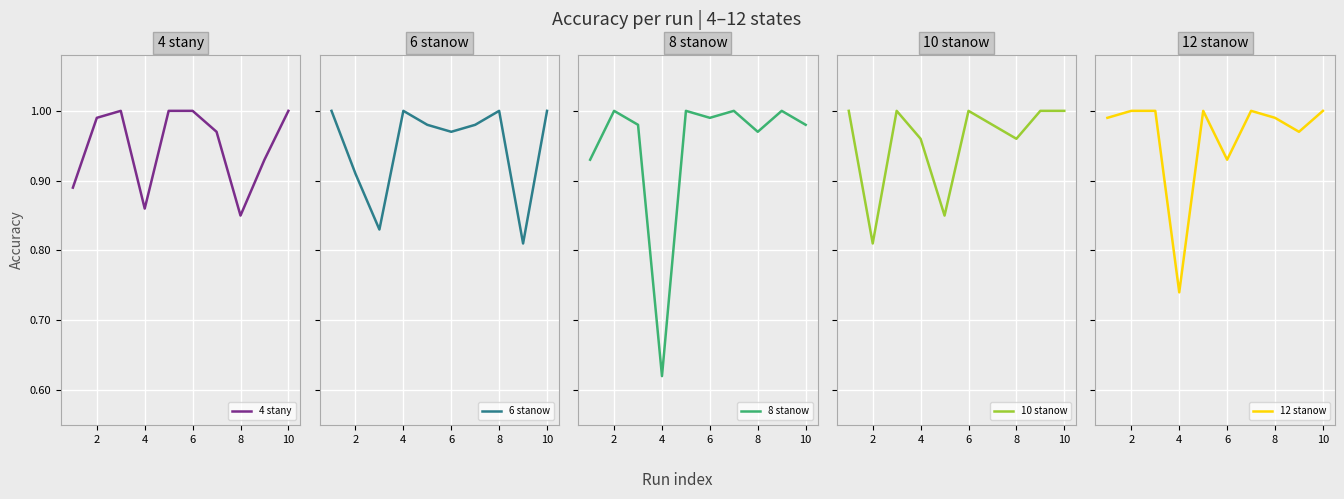

True or false: 4 stany has a value of 0.3 at 8.

False